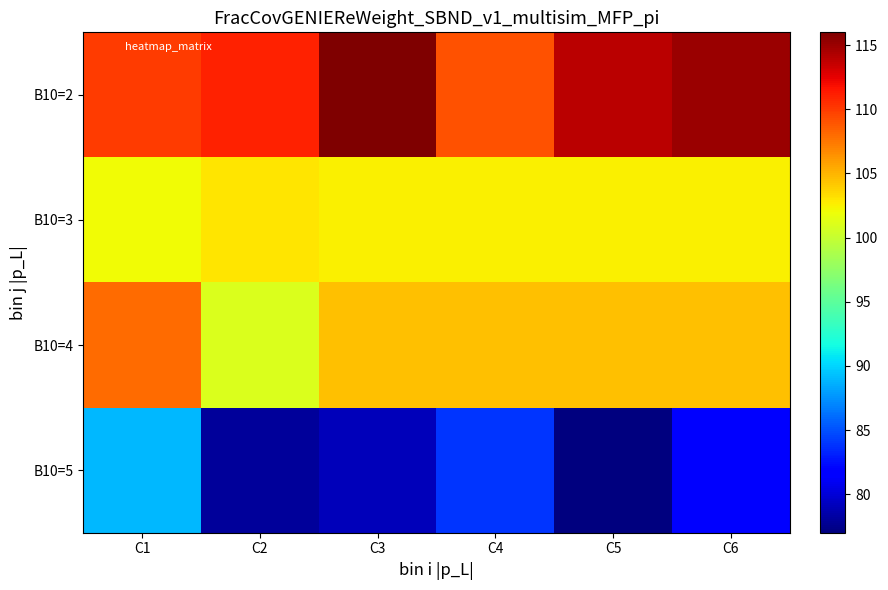

At how many categories does at least one series exceed 84?

6